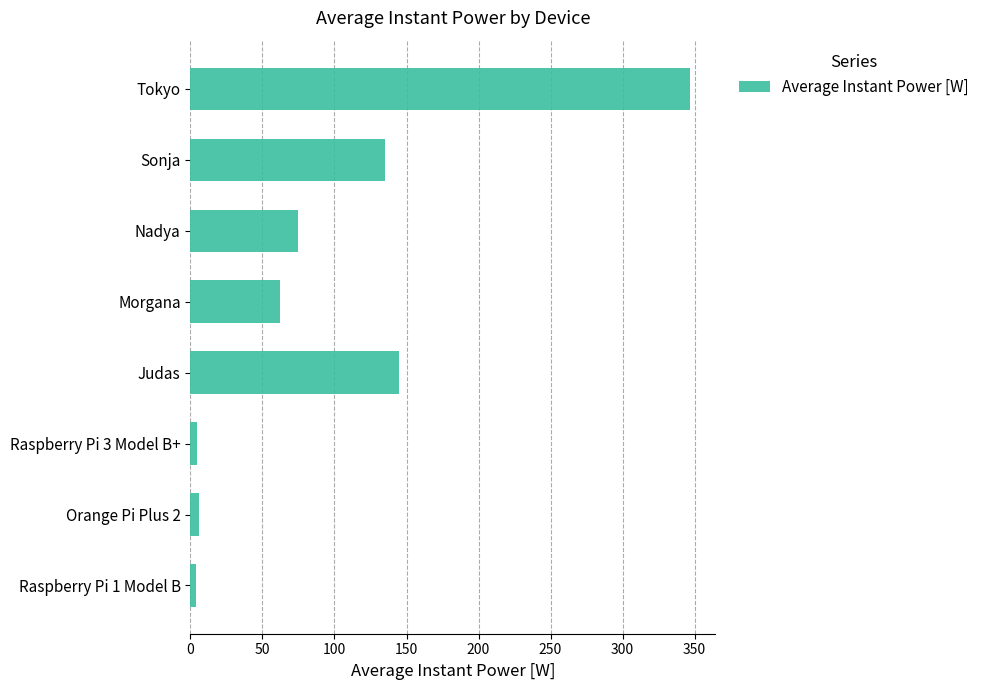

How many data points are less than 75?

4